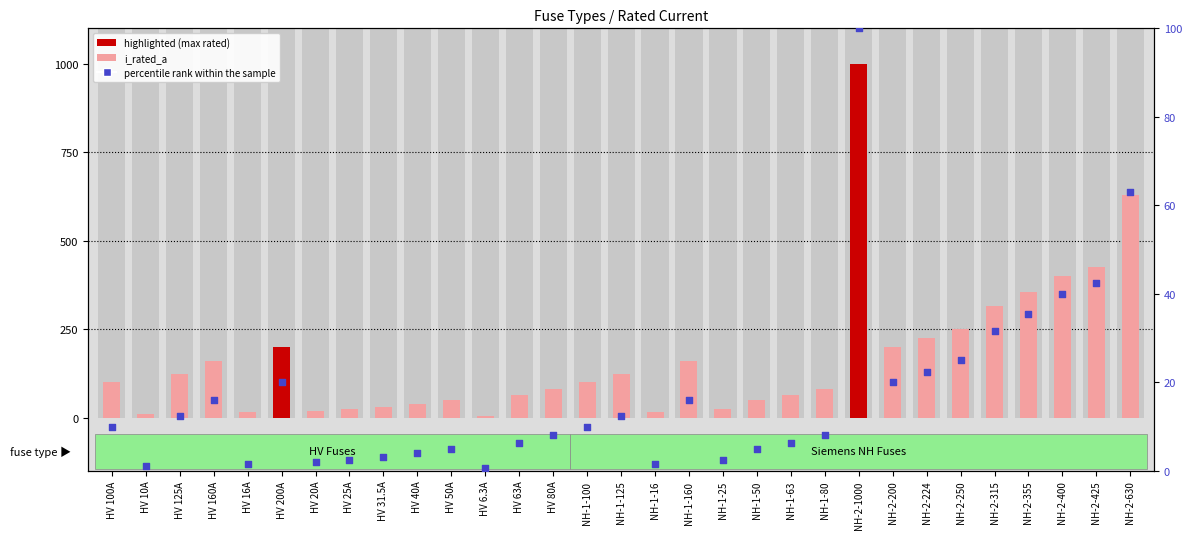

Which series contains the highest Y value?

i_rated_a